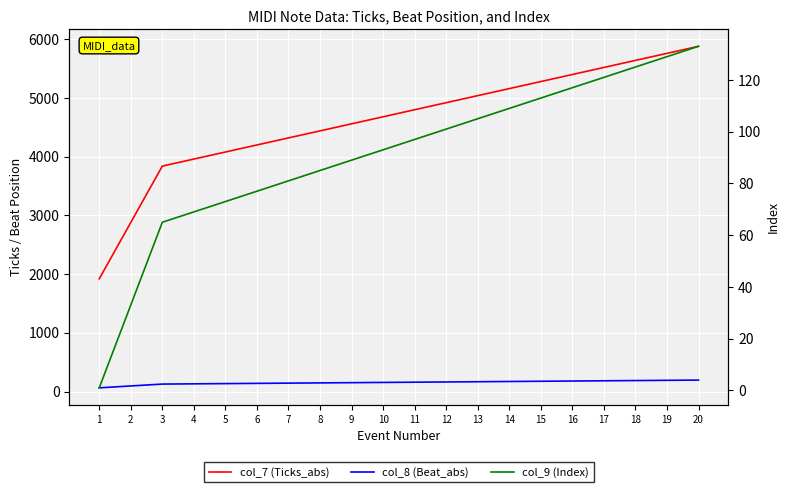

At which category does the chart reach its minimum across all series?

1